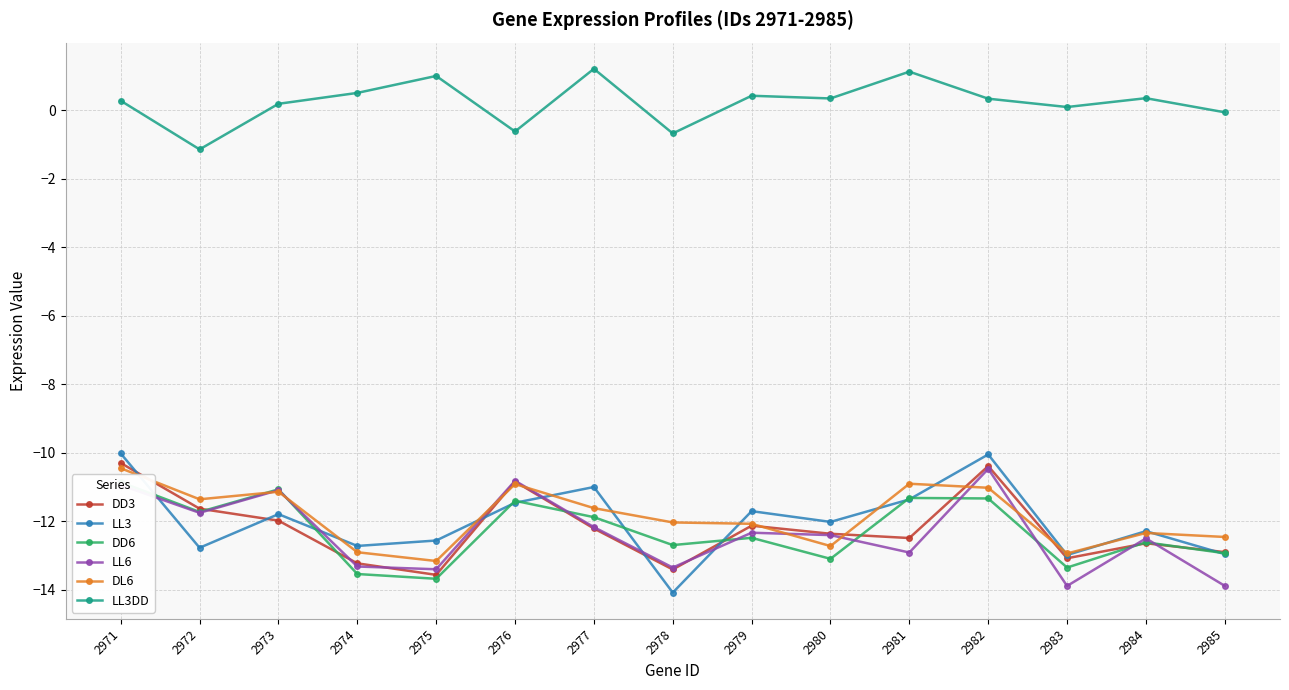

Between 2974 and 2978, which series saw the biggest shift?

LL3